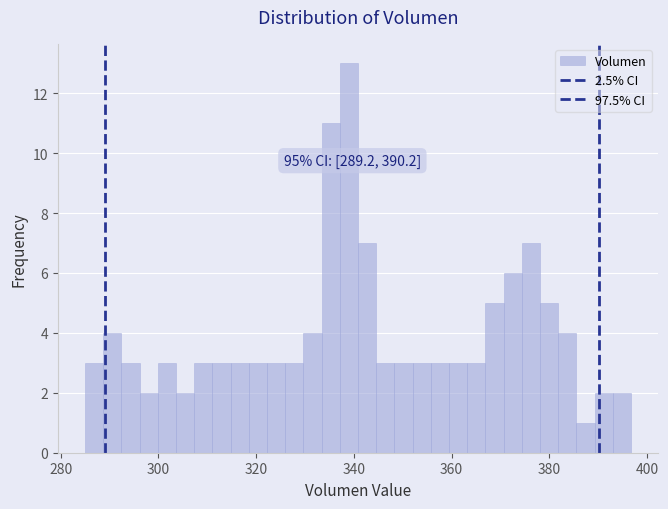

Around what value on the x-axis is the tallest bar? Give the approximate position of its centre, as read against the axis.

338